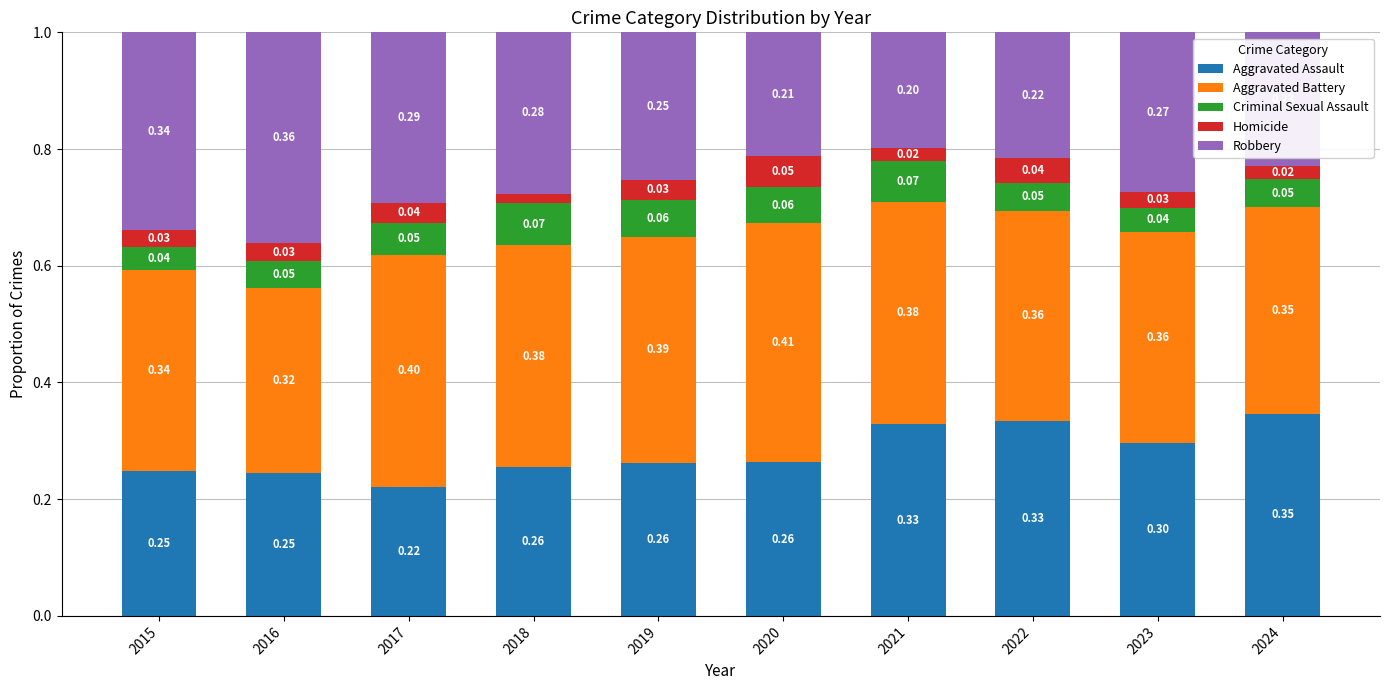

True or false: Aggravated Assault has a value of 0.1 at 2017.

False